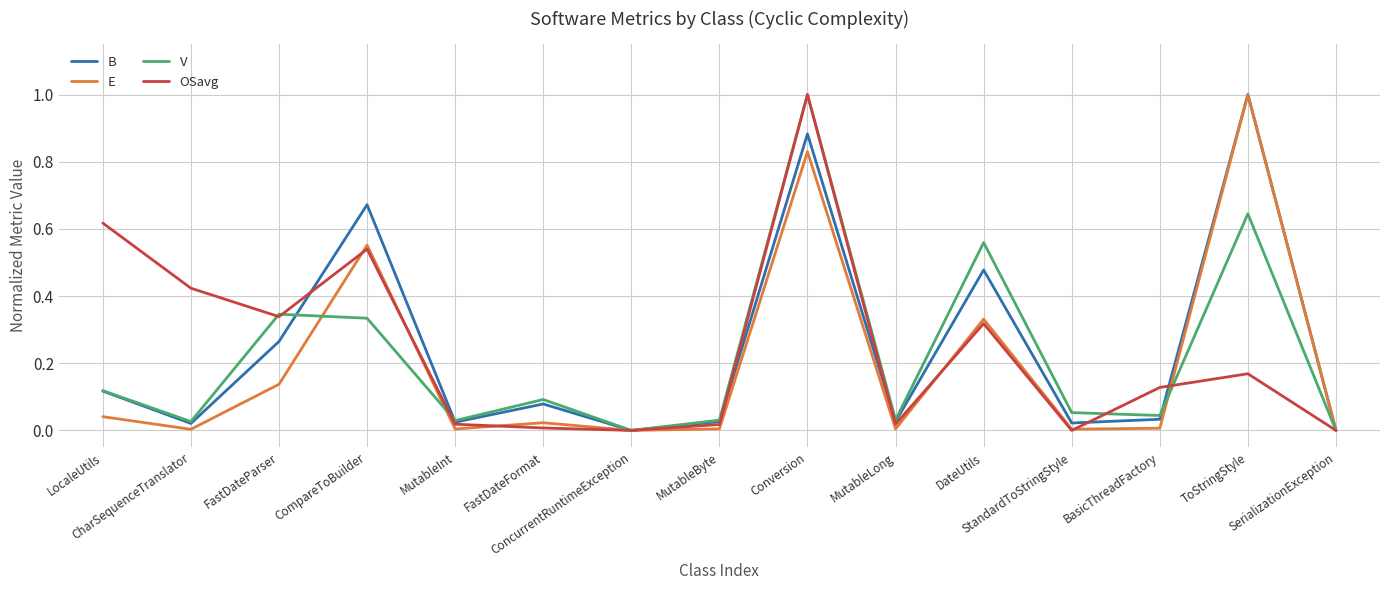

Is this an area chart (filled region under the line)?

No